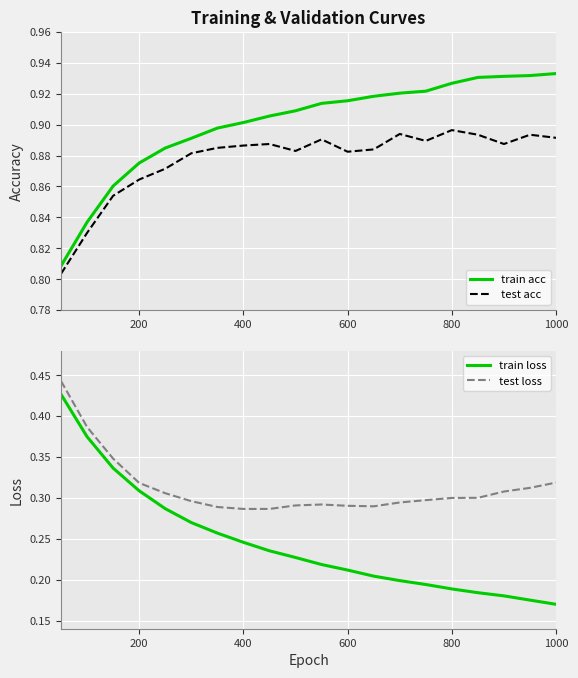

List the series in order of their peak value, lowest first.

train loss, test loss, test acc, train acc